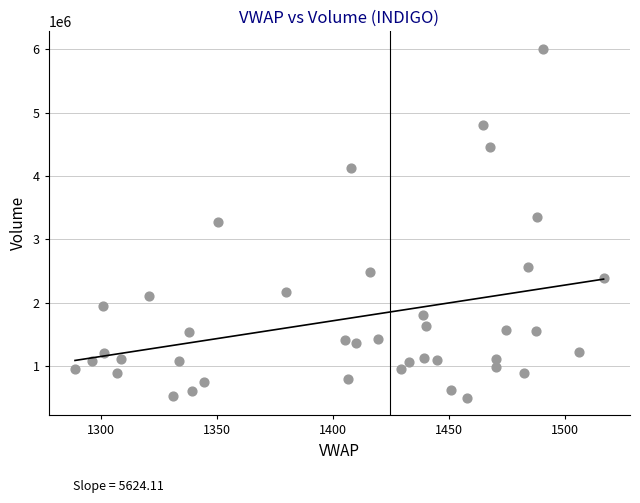

What is the range of Y values (max minus min)?

5499564